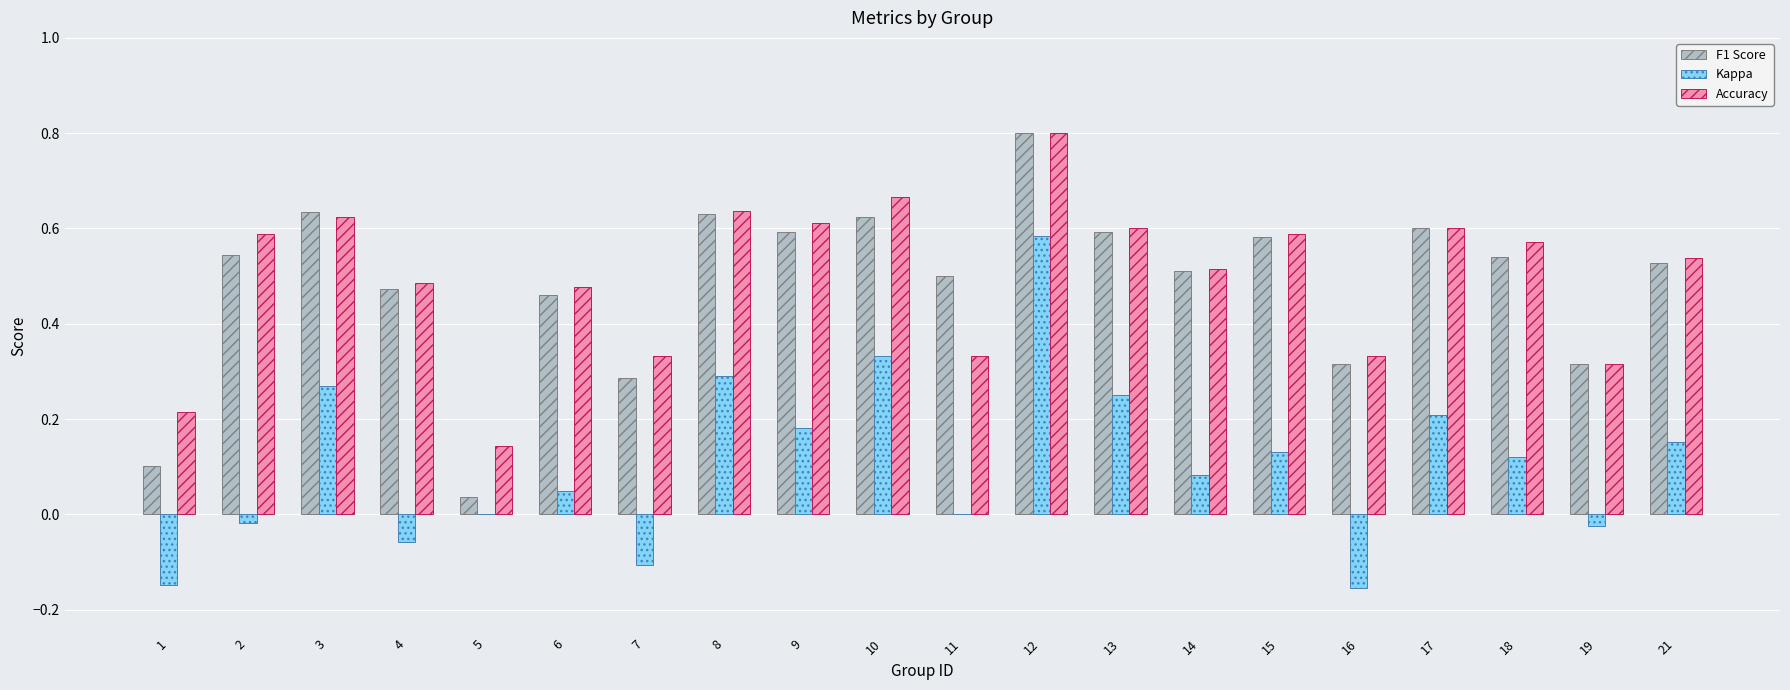

The value of Kappa at 15 is 0.1. True or false?

True